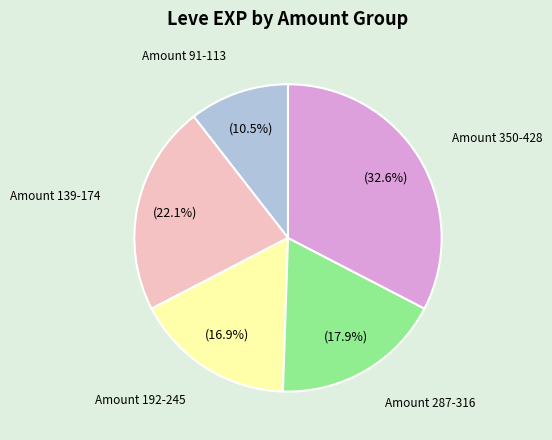

Is there any slice that represents more than half of the pie?

No